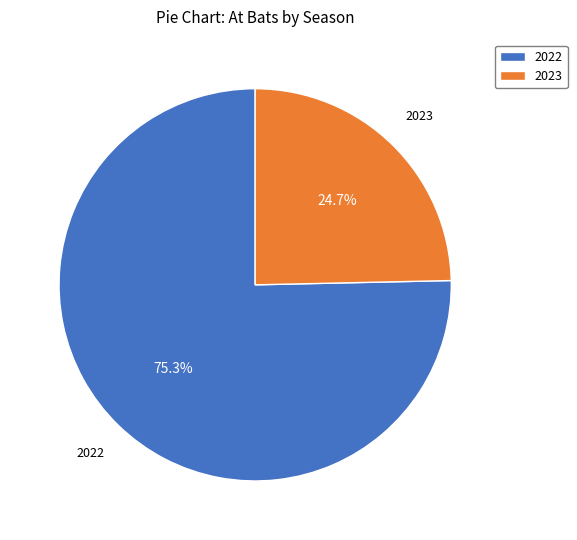

What is the total percentage of 2023 and 2022?

100.0%